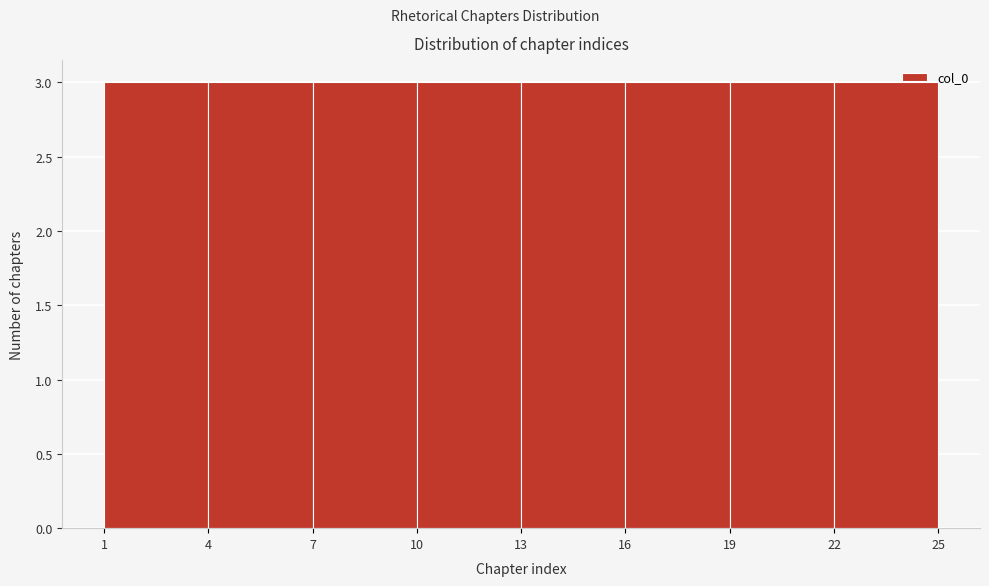

What is the height of the bar covering 22 to 25 on the x-axis? The values are not printed on the chart, so give them approximately, as read against the axis.

3